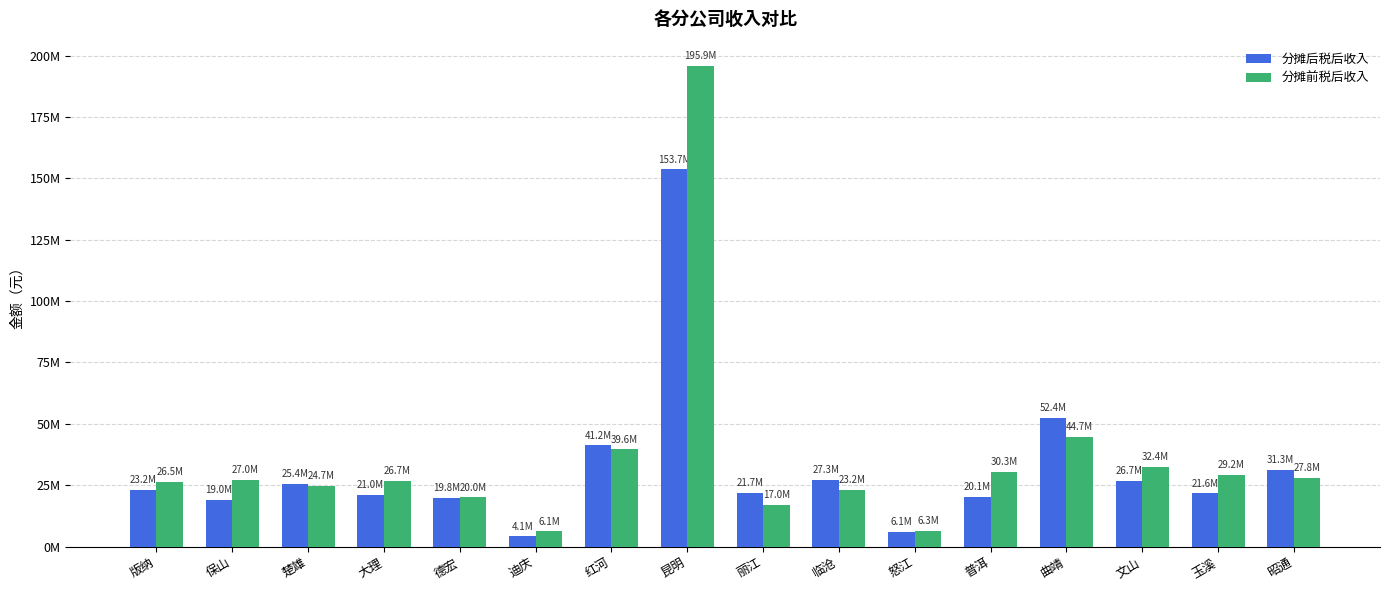

Does the chart contain stacked bars?

No